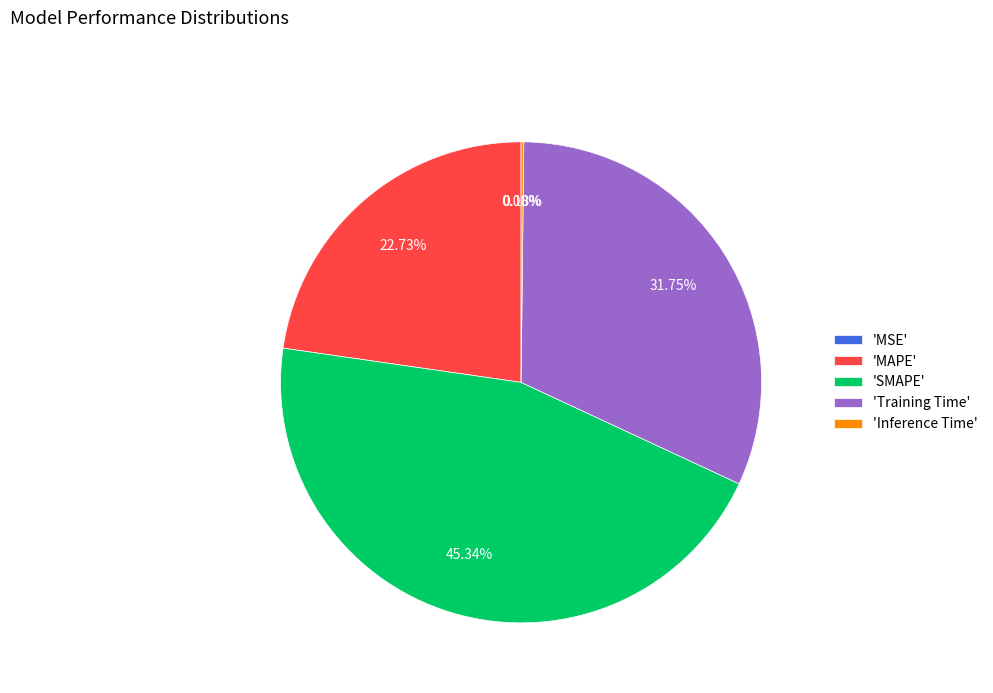

What is the largest slice in the pie chart?

'SMAPE'